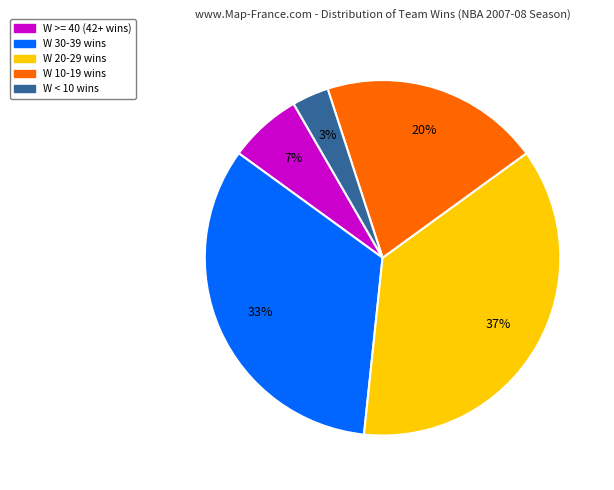

The W 30-39 slice represents 33% of the pie. True or false?

True